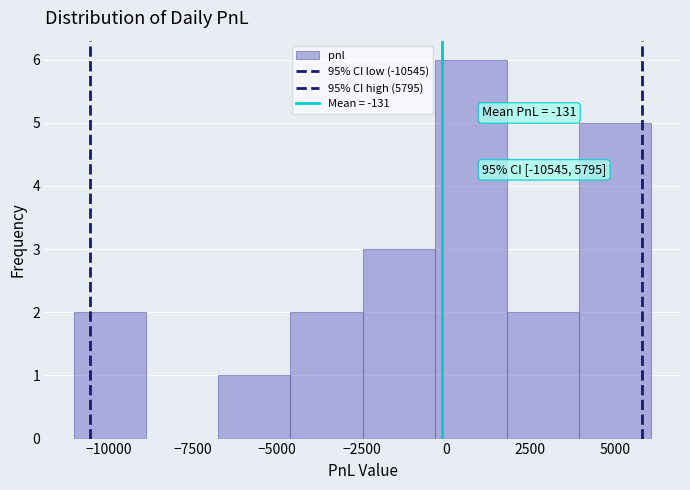

Which range on the x-axis has the tallest bar?

-500 to 2000